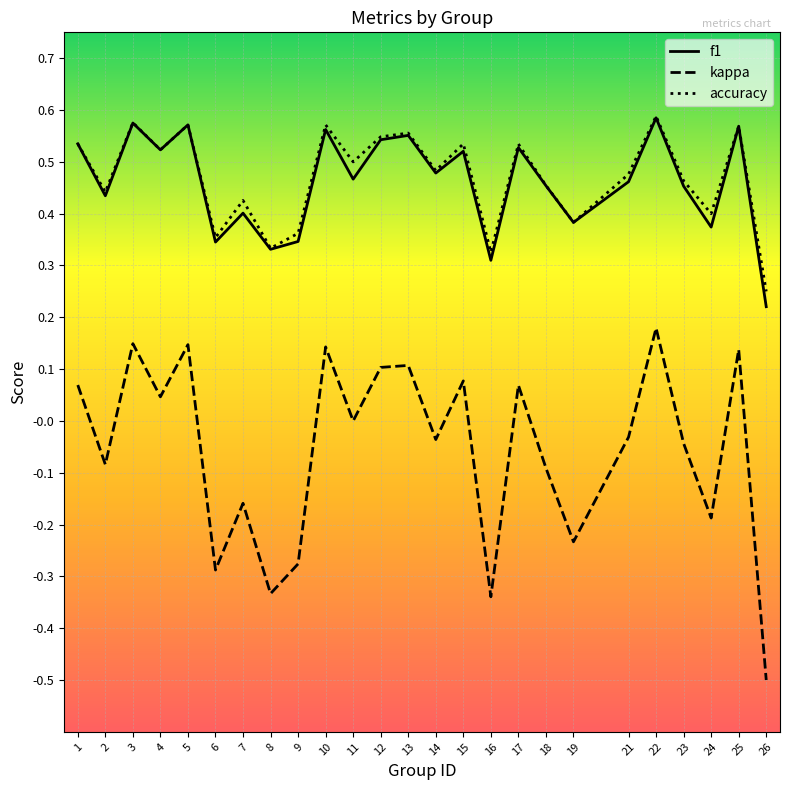

True or false: f1 has a value of 0.1 at 10.

False